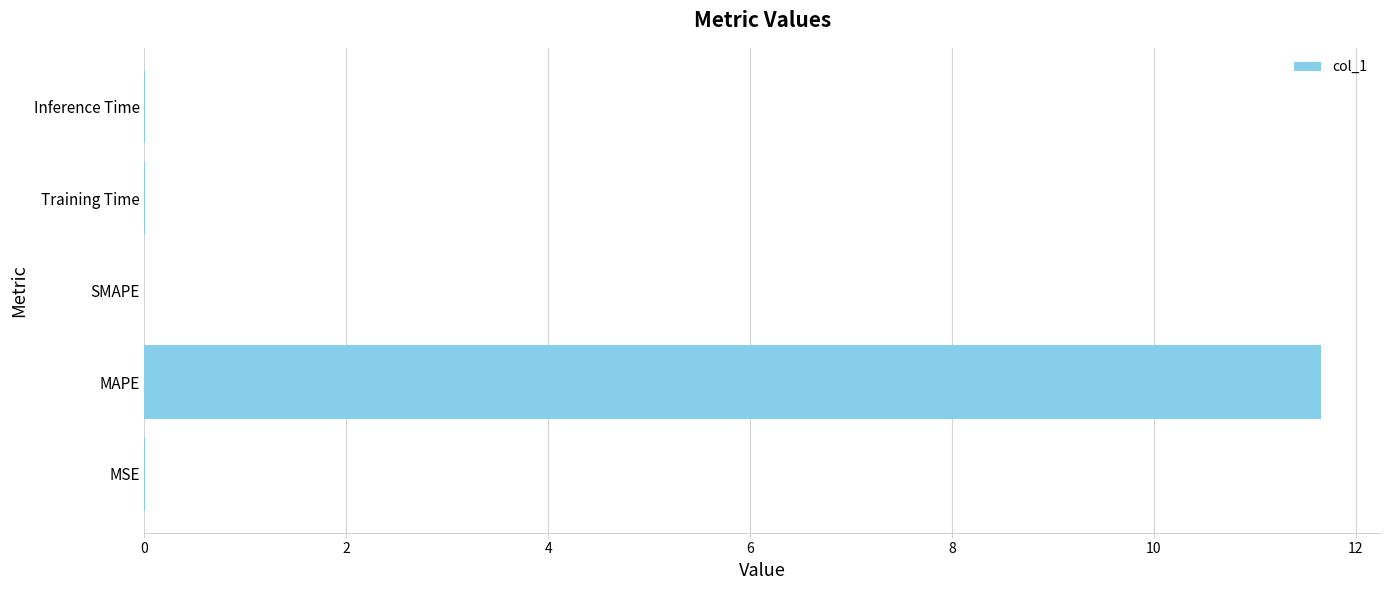

The chart shows a value of 0.0 at Inference Time. True or false?

True